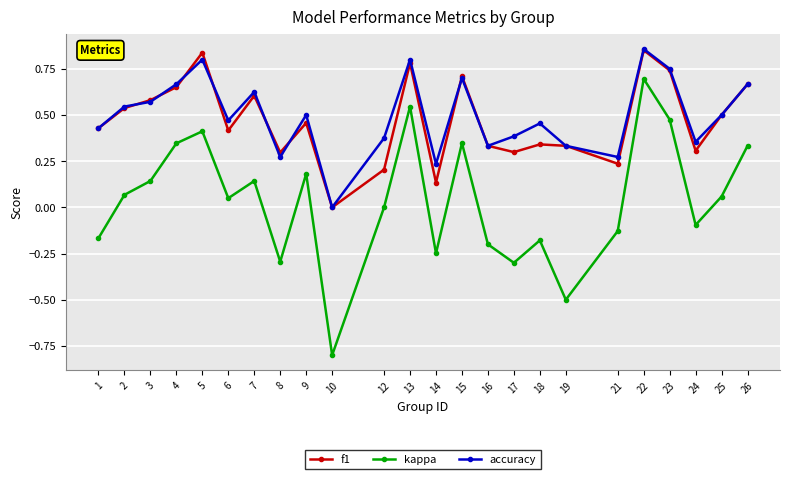

True or false: accuracy and kappa cross at least once.

False